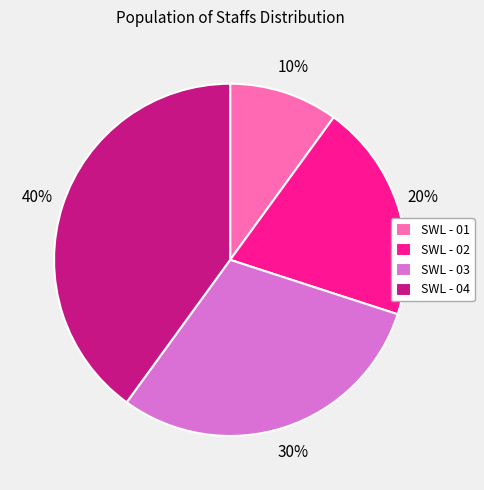

What is the smallest slice in the pie chart?

SWL - 01